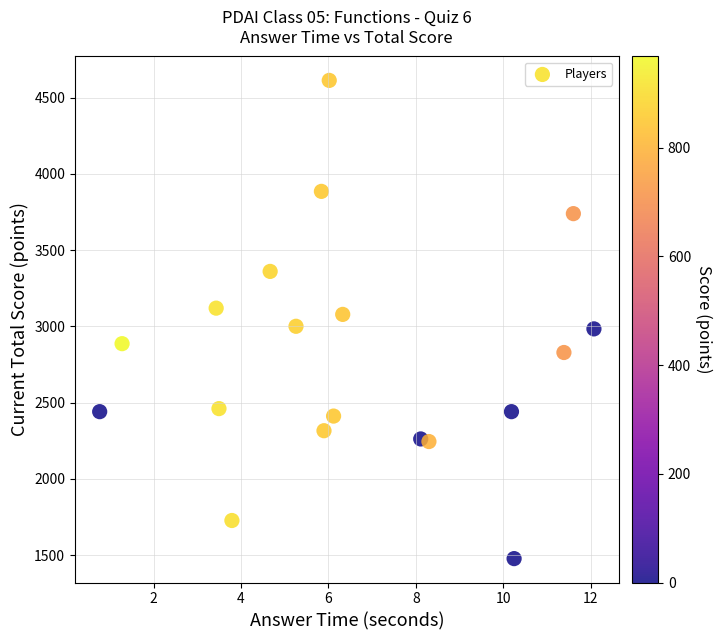

What is the range of Y values (max minus min)?

3137